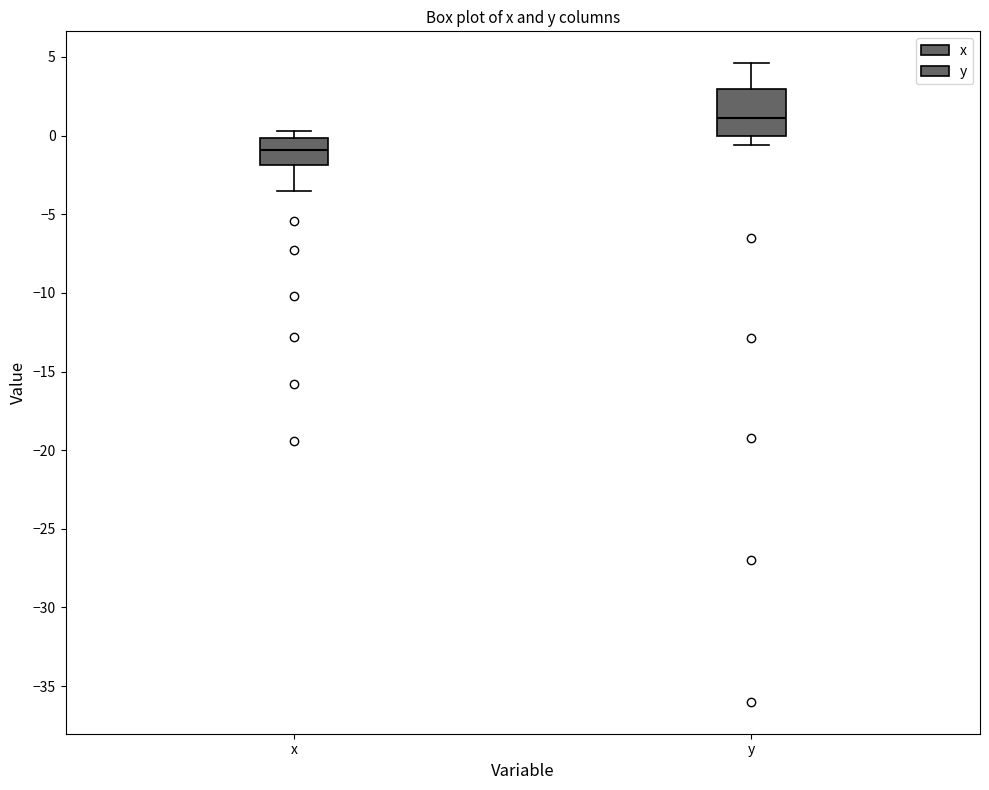

Which box has the lowest median line?

x